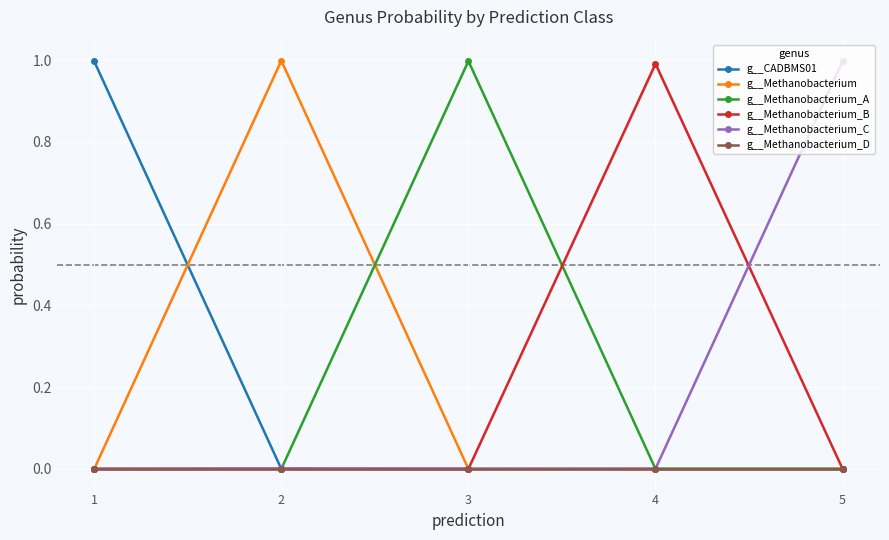

At which label is g__Methanobacterium_B closest to 0?

1